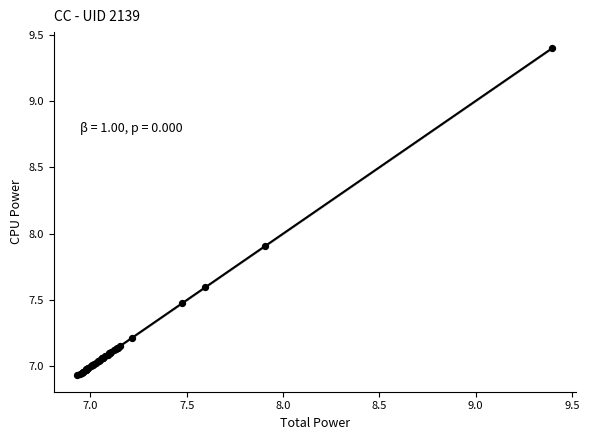

What Y value in the scatter plot is closest to 8?

7.9